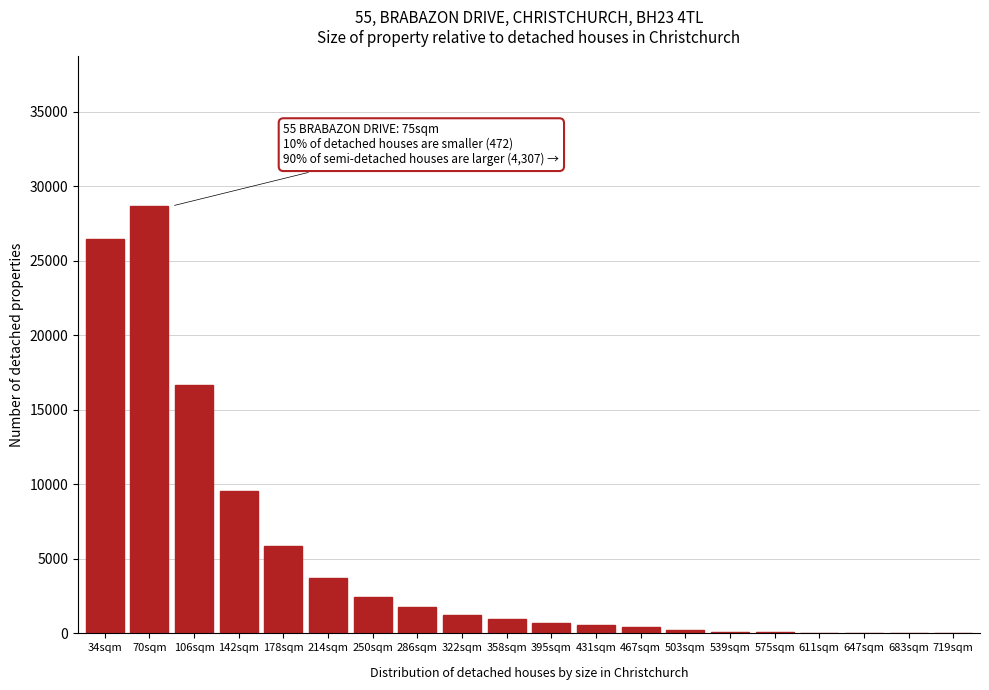

Which label corresponds to the largest value in the chart?

70sqm